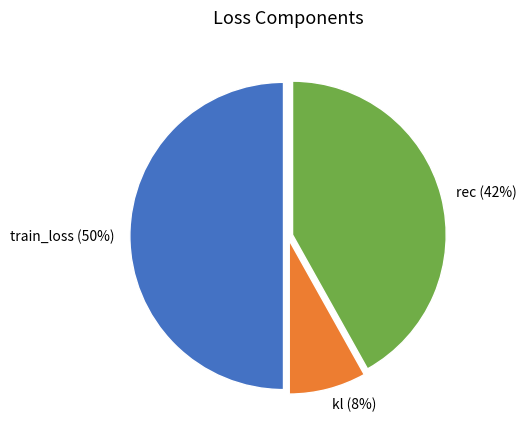

To the nearest percent, what percentage of the pie is train_loss?

50%